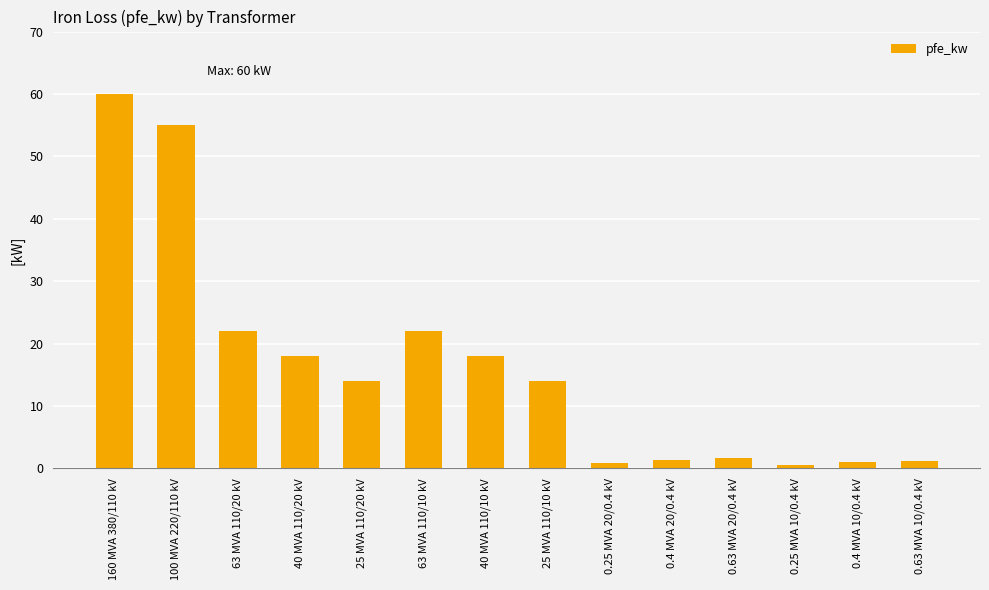

Which label corresponds to the largest value in the chart?

160 MVA 380/110 kV